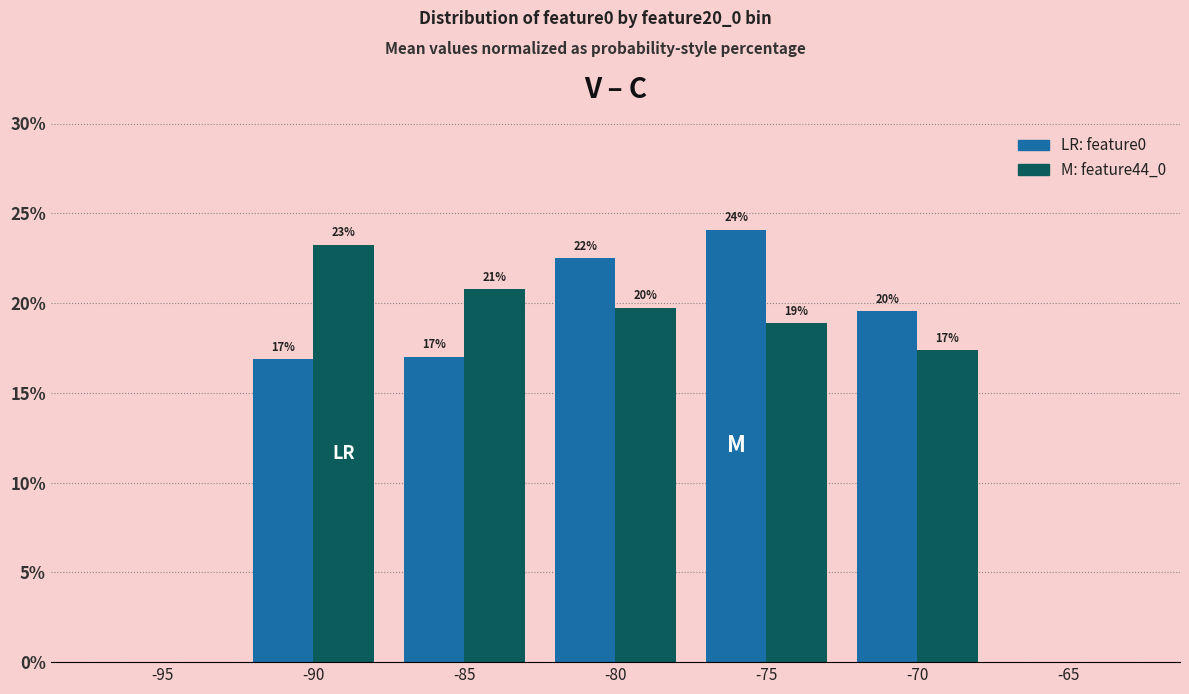

Are the bars horizontal?

No